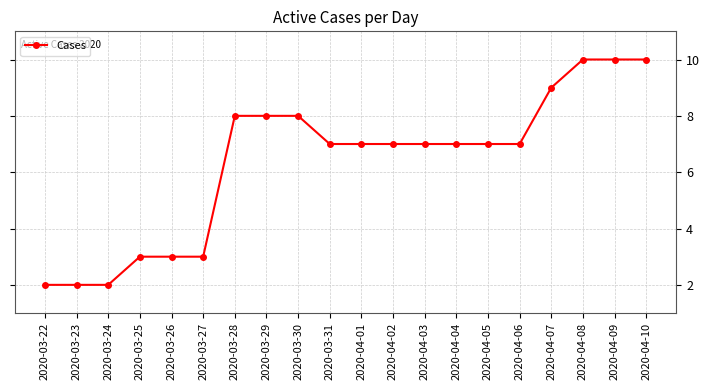

What is the ratio of the value at 2020-03-22 to the value at 2020-04-09?

0.2